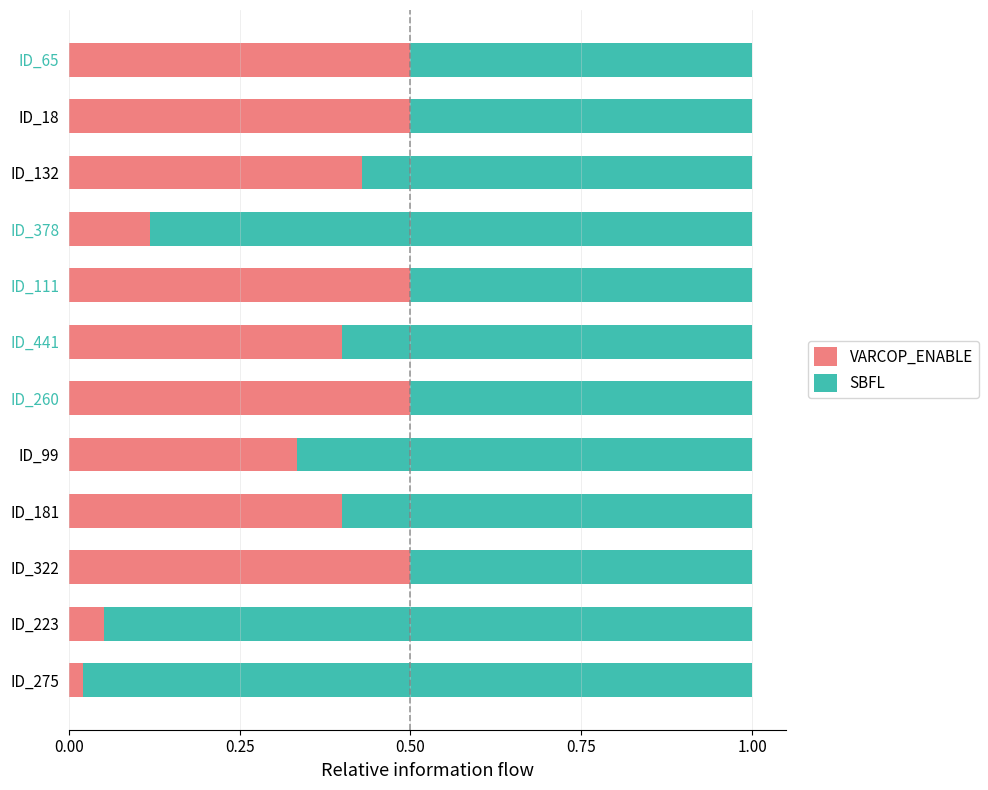

The VARCOP_ENABLE series shows 0.4 at ID_132. True or false?

True